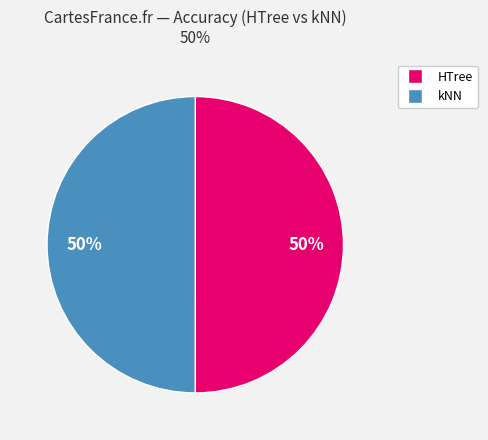

Do HTree and kNN together represent more than half of the pie?

Yes